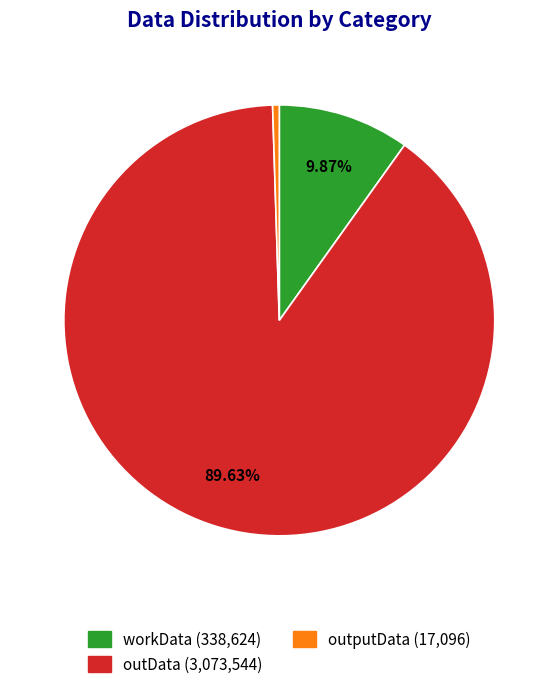

To the nearest percent, what is the average slice percentage?

33%